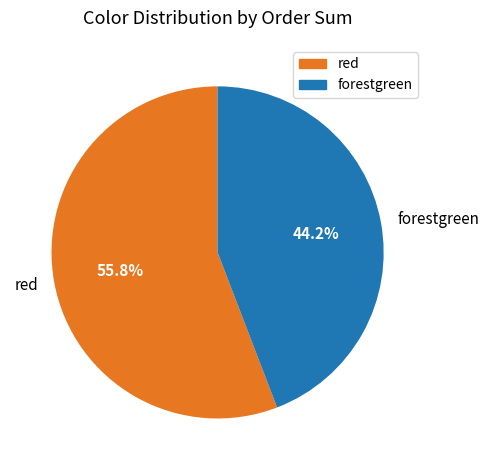

To the nearest percent, what portion does red represent?

56%